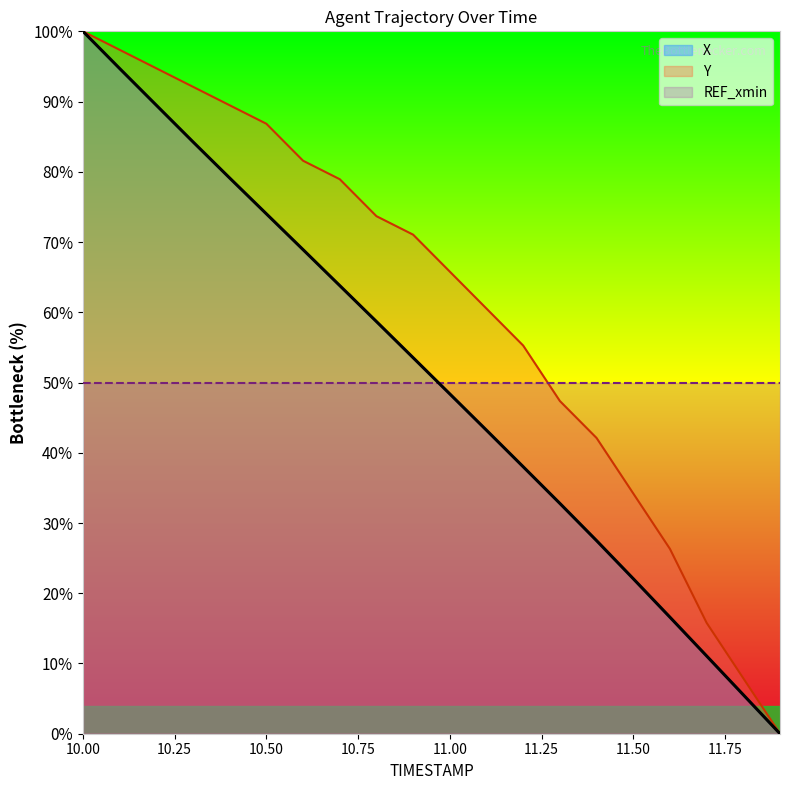

What is the difference between the maximum and minimum values in the Y series?

100.0